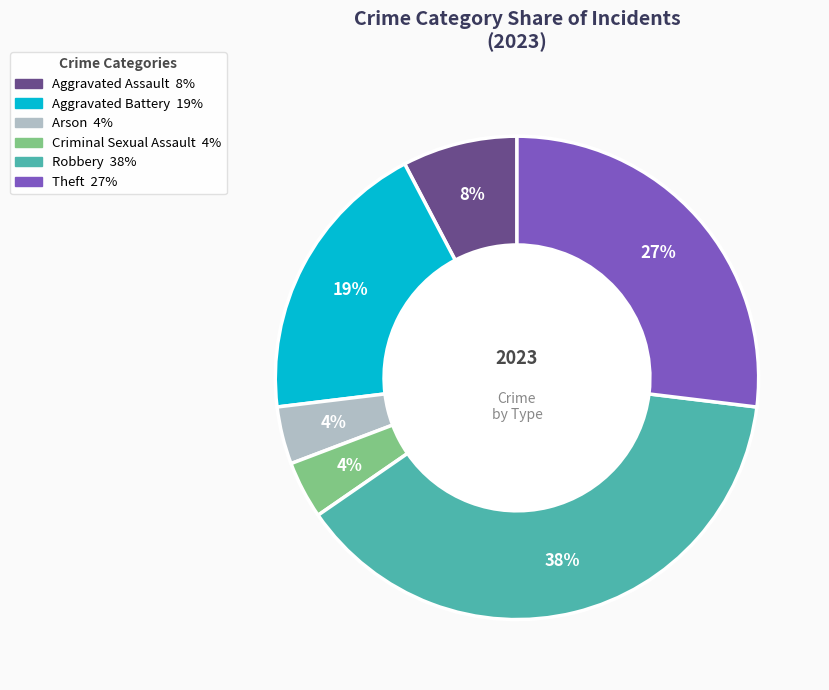

Is the sum of Aggravated Assault and Theft greater than half?

No